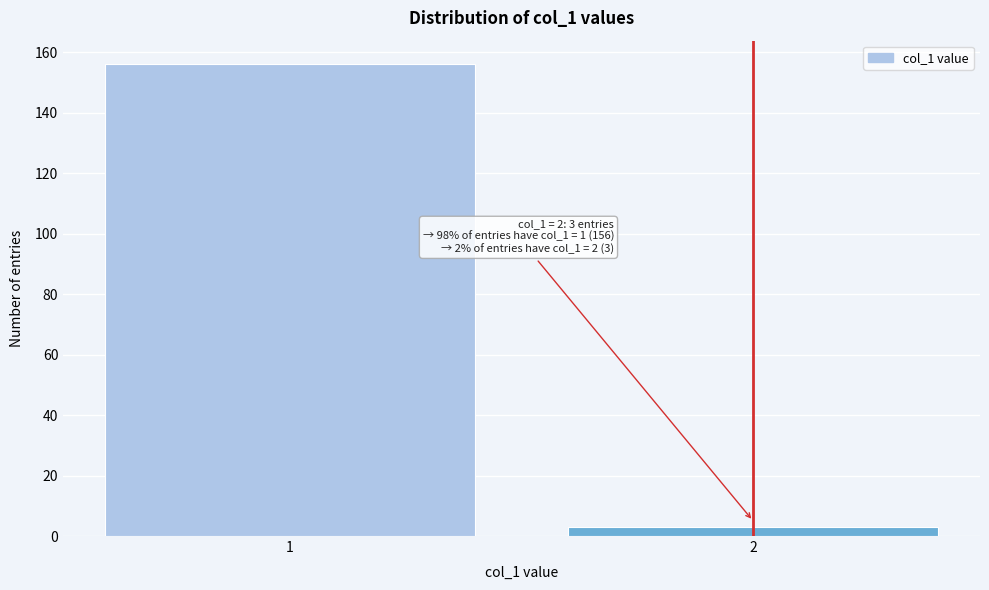

Reading right to left, list all the values displayed in this chart.

2=3	1=156